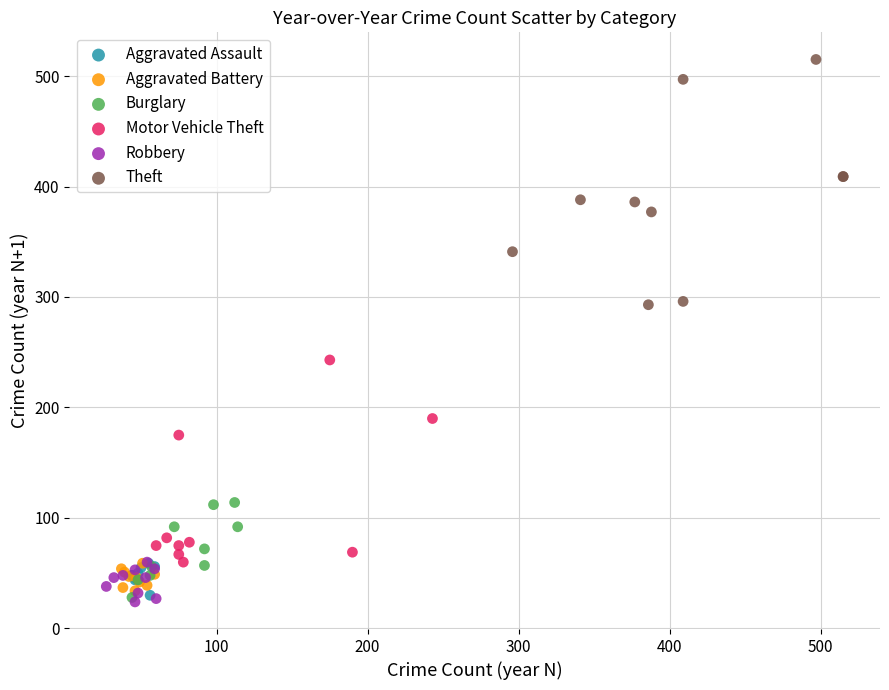

Which series contains the highest Y value?

Theft